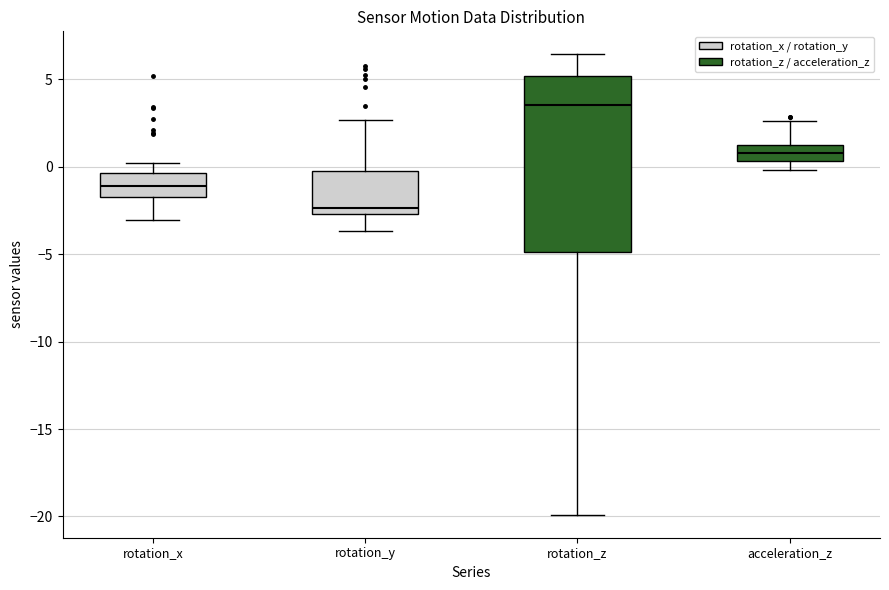

Reading left to right, read every box against the y-axis: the position of its median line, the range the box covers, and the ends of its whiskers. The values are not printed on the chart, so give them approximately, as read against the axis.

rotation_x: median -1.0, box -1.5 to -0.5, whiskers -3.0 to 0.0
rotation_y: median -2.5 (just above the box's lower edge), box -2.5 to -0.5, whiskers -3.5 to 2.5
rotation_z: median 3.5, box -5.0 to 5.0, whiskers -20.0 to 6.5
acceleration_z: median 1.0, box 0.5 to 1.5, whiskers 0.0 to 2.5